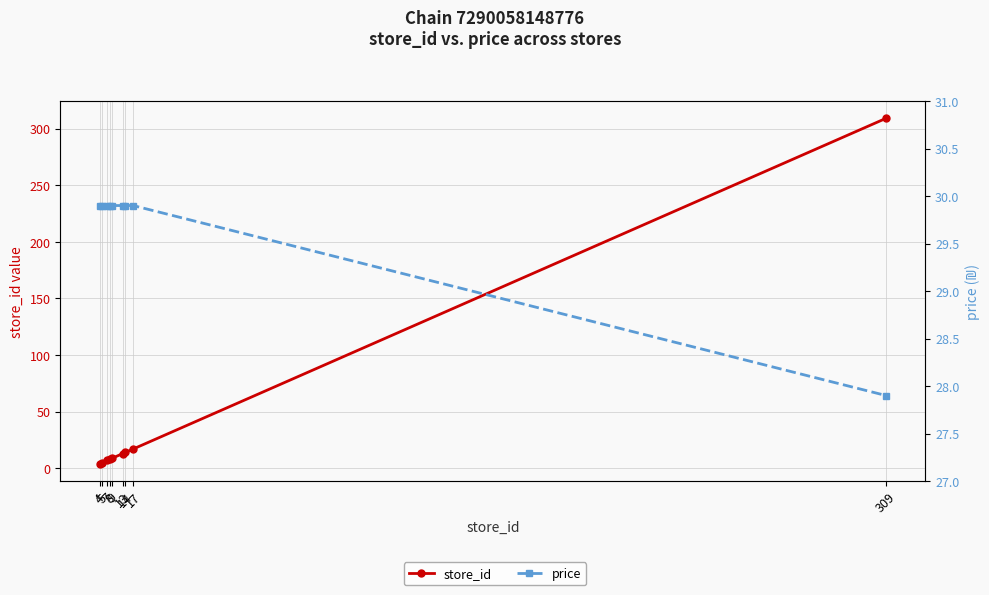

Reading left to right, list all the values displayed in this chart.

store_id: 4=4.0	5=5.0	7=7.0	8=8.0	9=9.0	13=13.0	14=14.0	17=17.0	309=309.0
price: 4=29.9	5=29.9	7=29.9	8=29.9	9=29.9	13=29.9	14=29.9	17=29.9	309=27.9